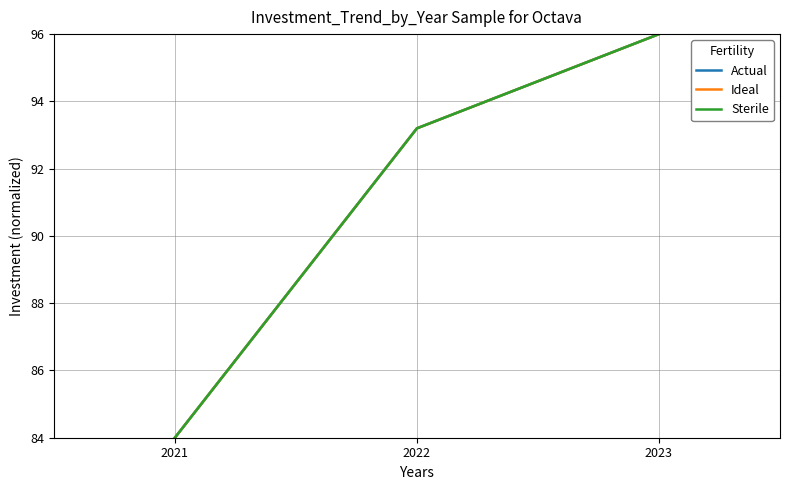

Does the chart have visible grid lines?

Yes